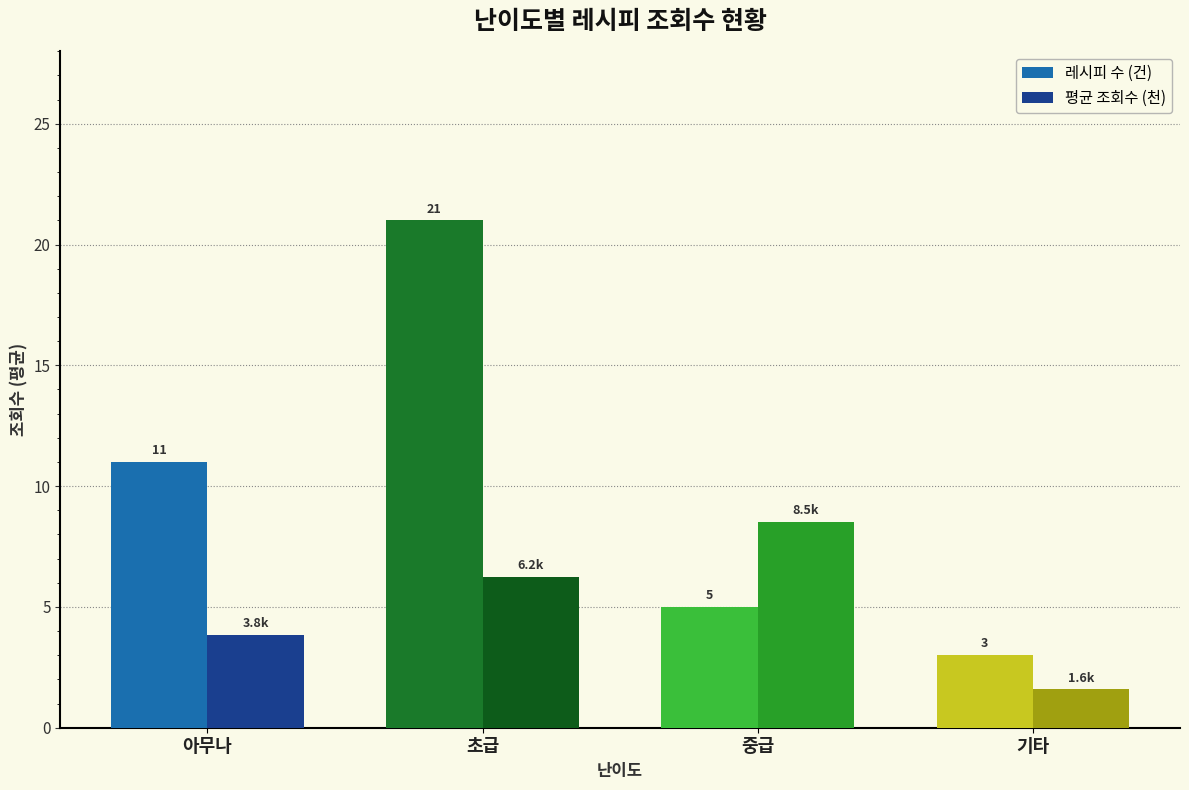

What is the sum of the 레시피 수 (건) values at 중급 and 아무나?

16.0